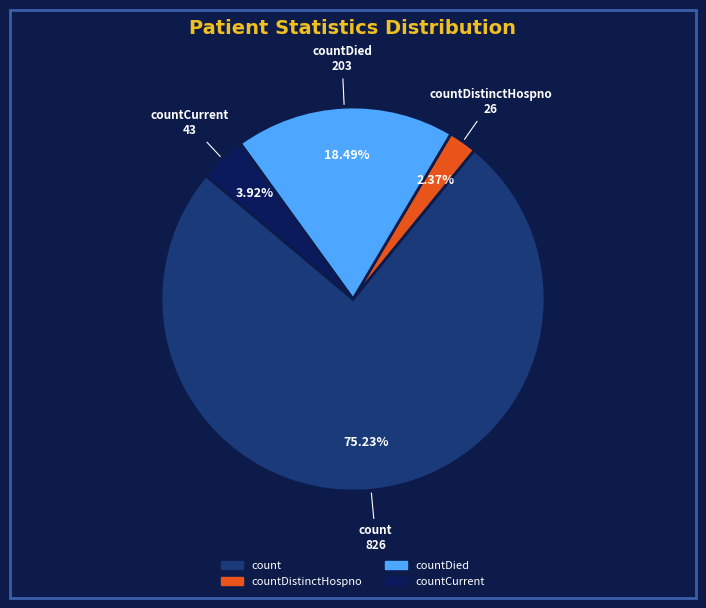

Does any single category account for the majority?

Yes